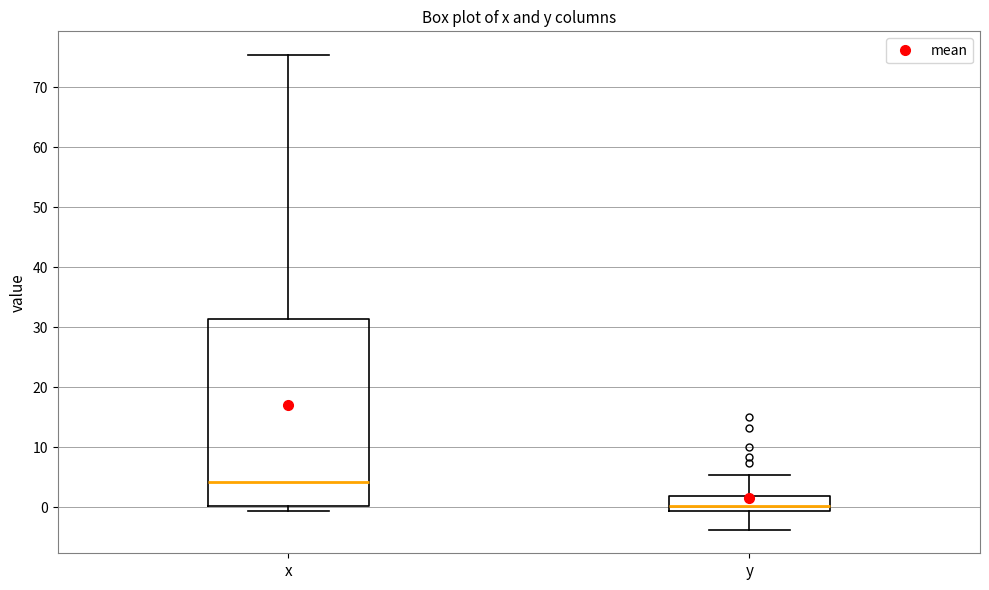

Which box is the tallest, from its lower edge to its upper edge?

x